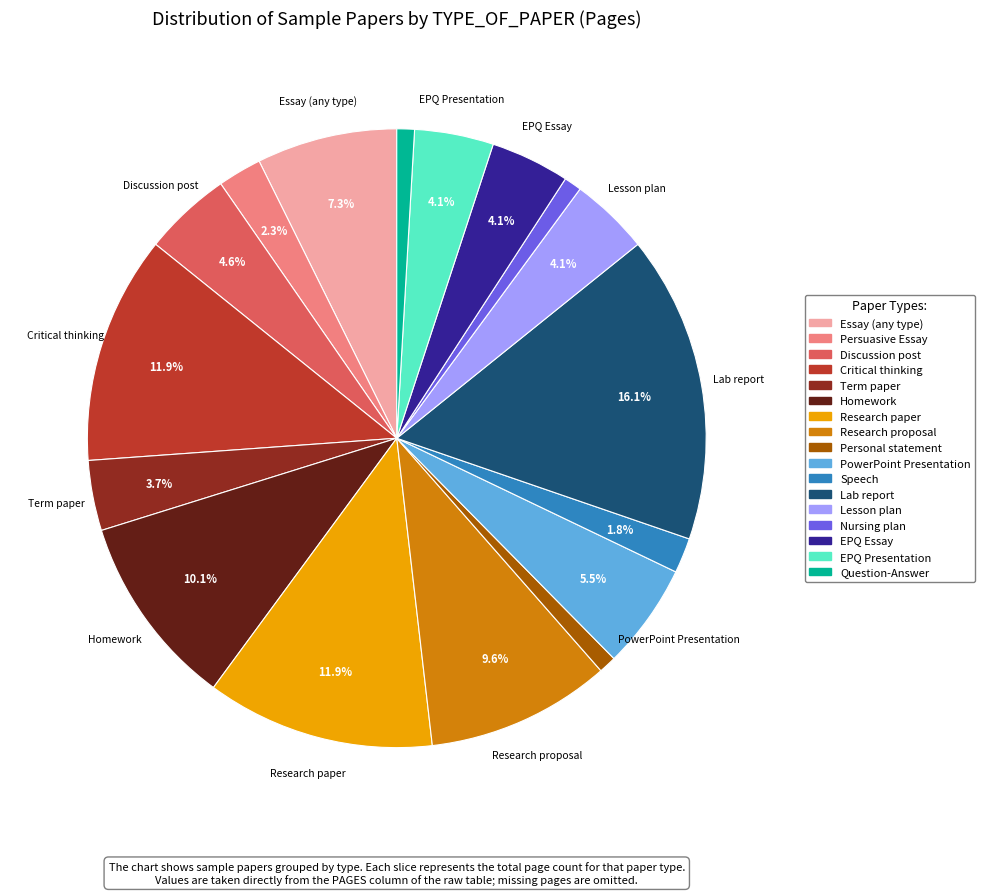

Between Personal statement and Term paper, which is larger?

Term paper